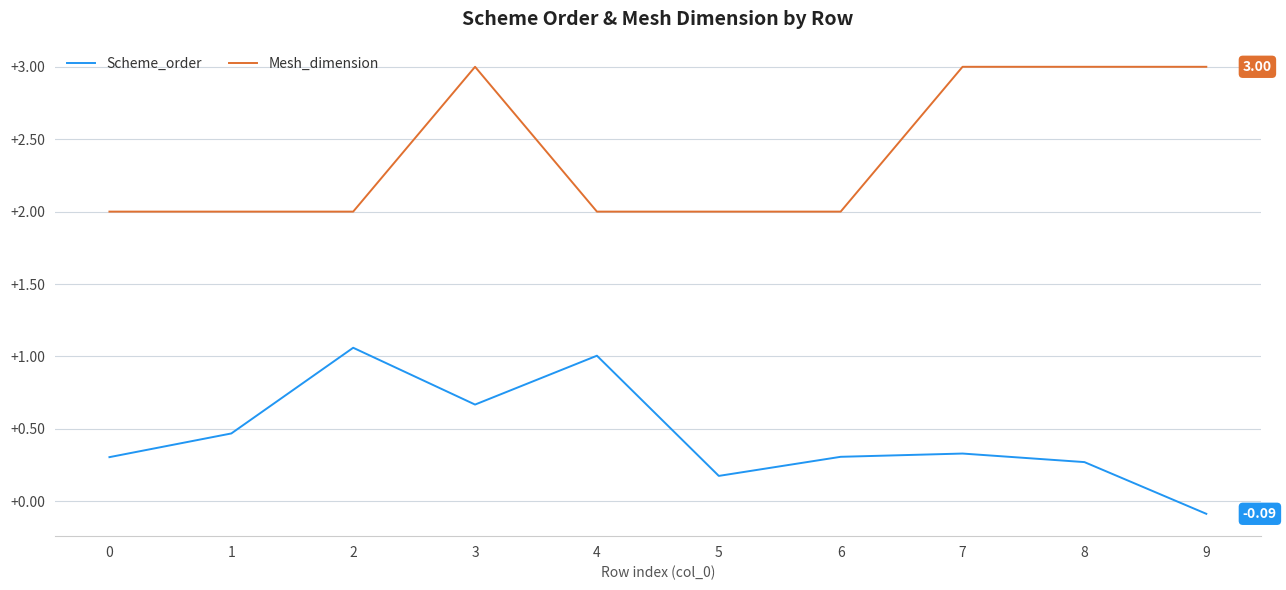

Is it true that Scheme_order equals 0.3 at 8?

True